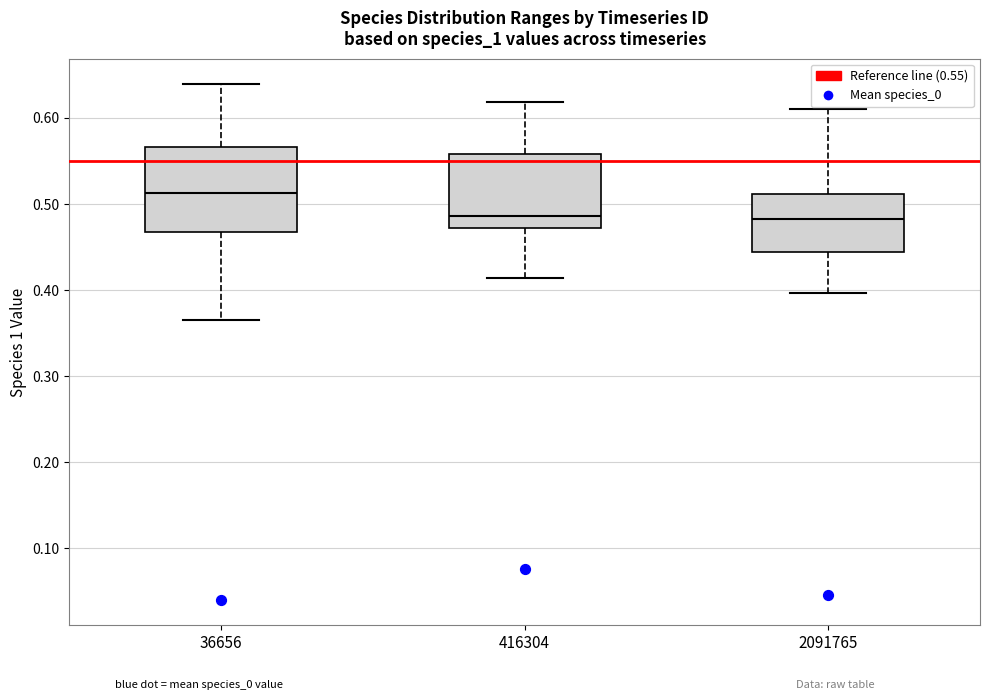

Which box has the highest median line?

36656